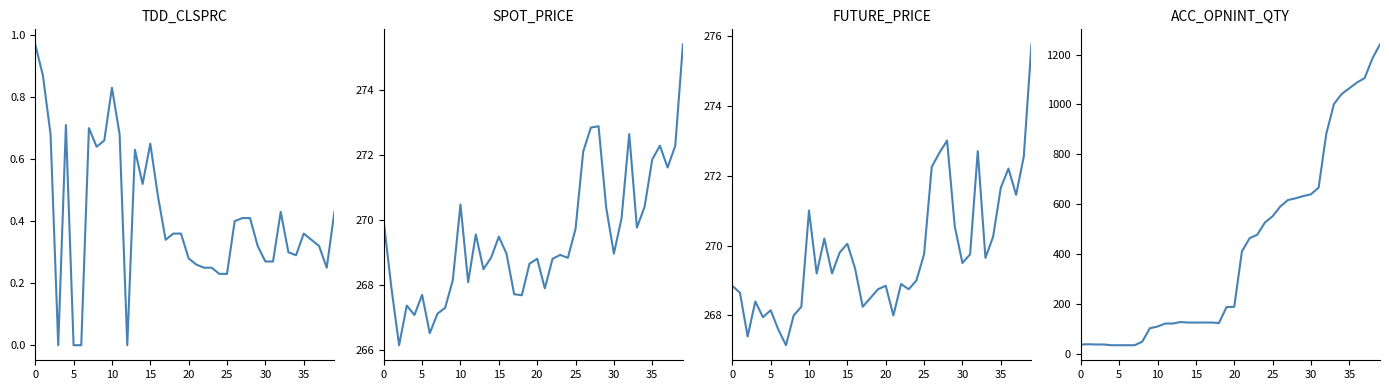

True or false: TDD_CLSPRC and ACC_OPNINT_QTY cross at least once.

False